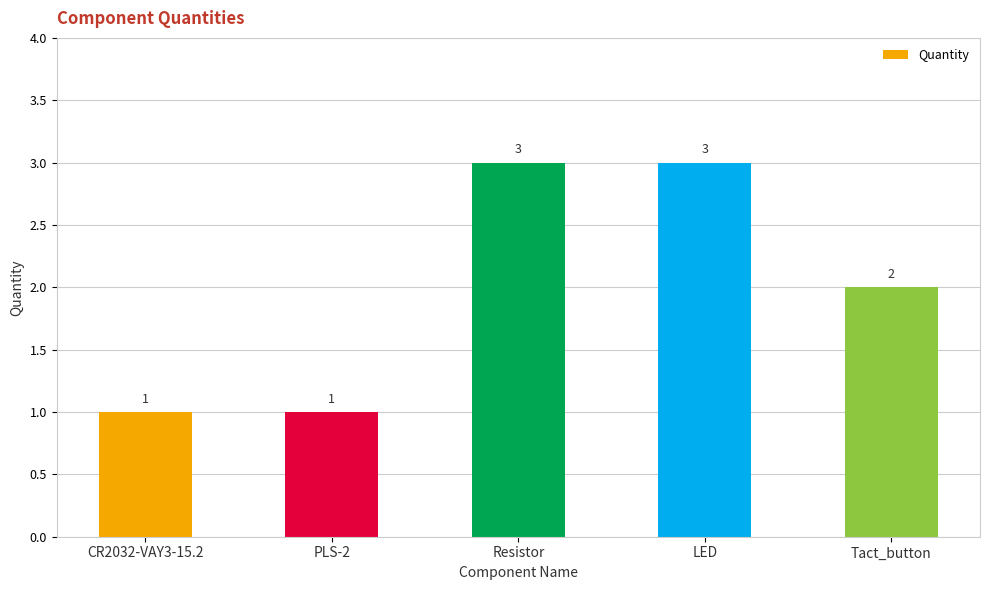

Does the chart contain any negative values?

No